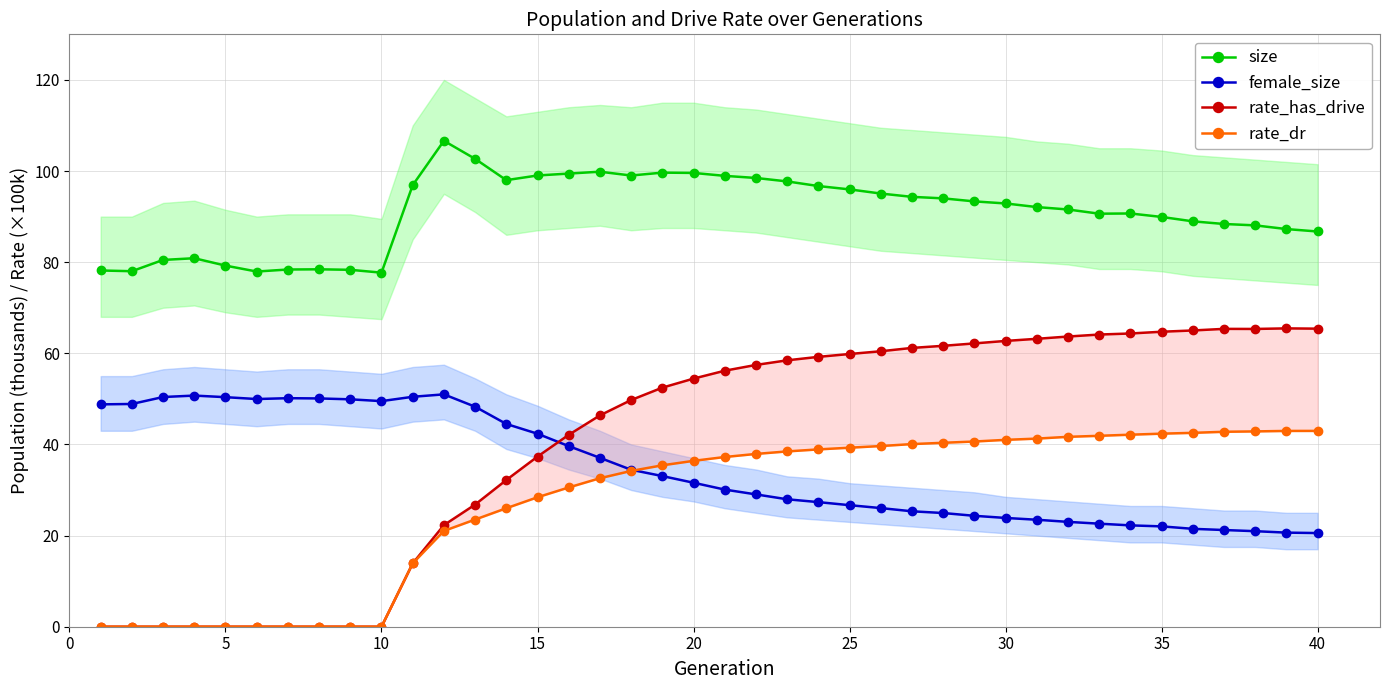

Is it true that female_size equals 20.6 at 40?

True